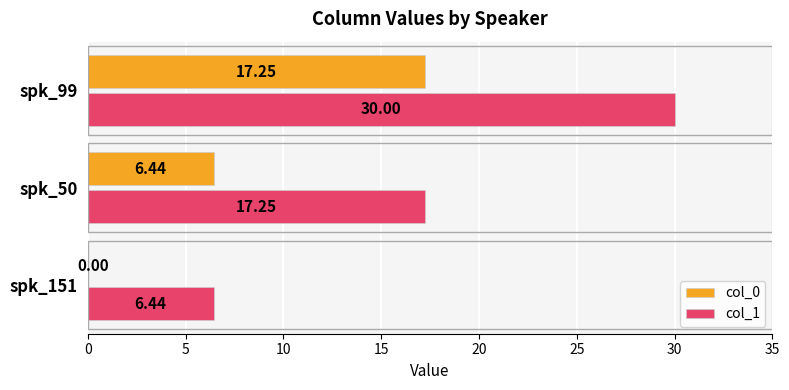

Which series has the largest total across all categories?

col_1